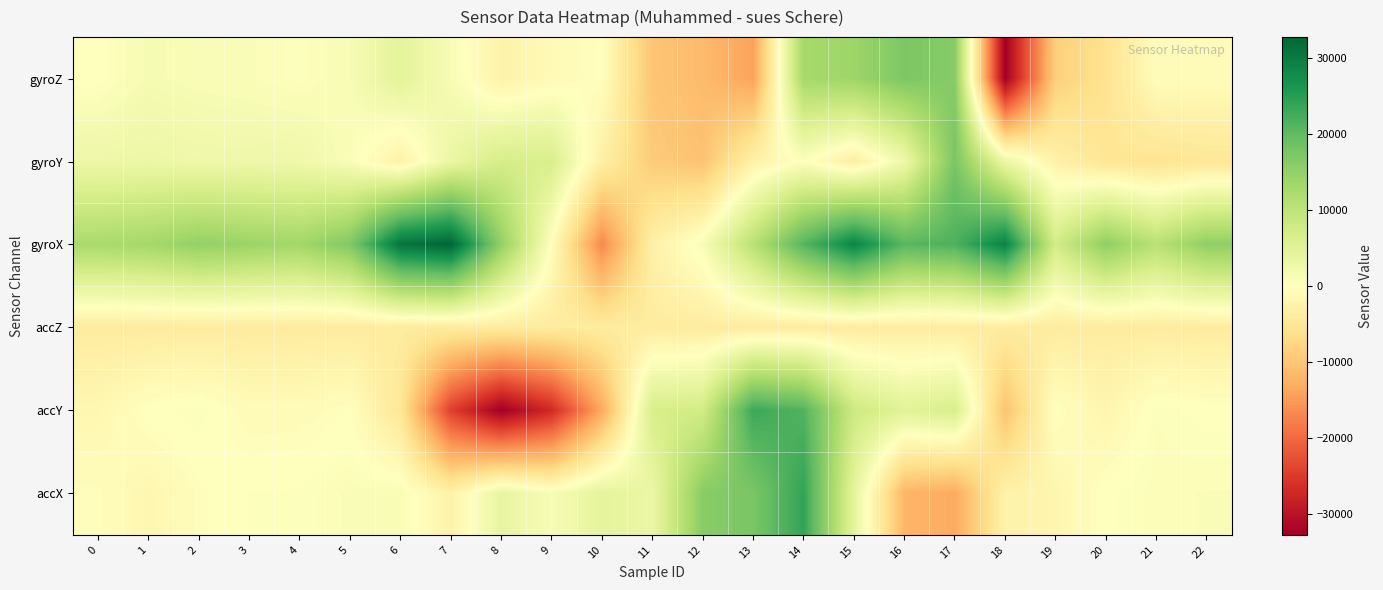

Between 1 and 18, which is larger?

1